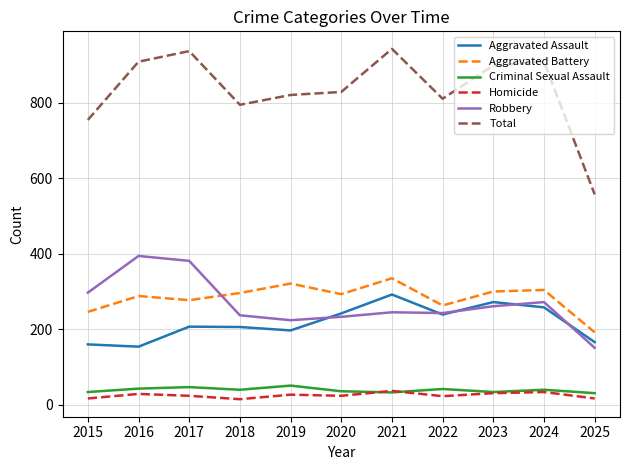

What is the minimum value for Total?

557